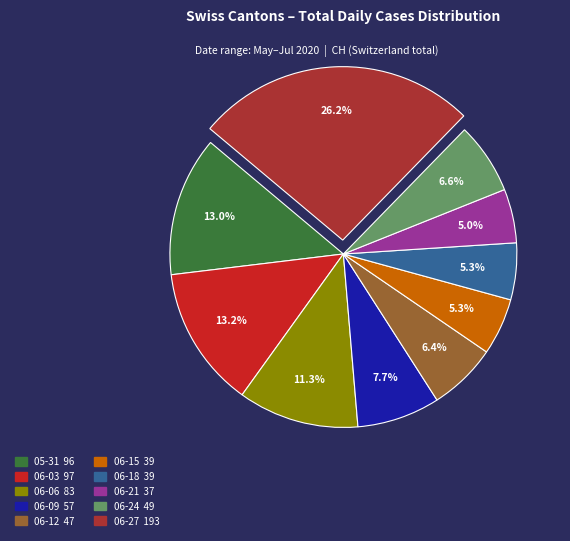

Does any single category account for the majority?

No